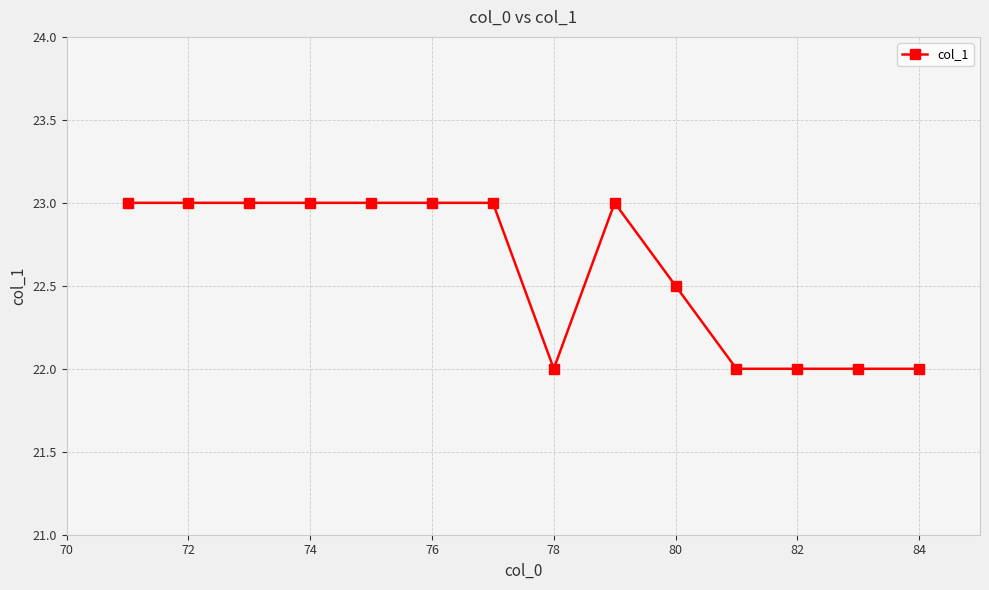

True or false: there are more than 0 points higher than both neighbors.

True